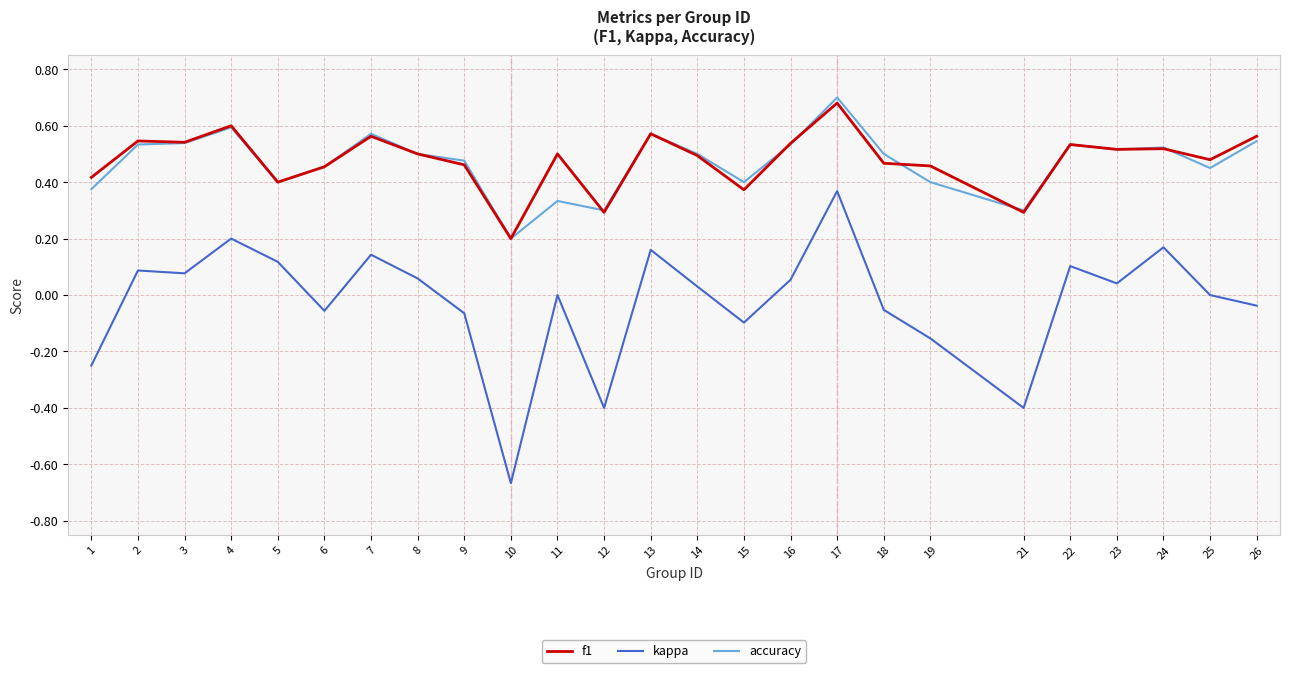

At how many categories does at least one series exceed 0?

25